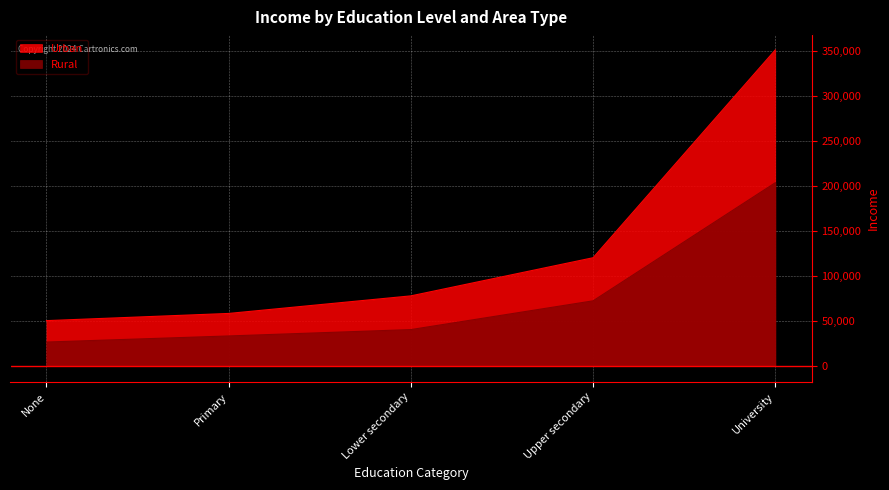

Reading left to right, transcribe all the data shown in this chart.

Urban: None=50500	Primary=58477	Lower secondary=78007	Upper secondary=120372	University=351221
Rural: None=26705	Primary=33473	Lower secondary=40557	Upper secondary=72501	University=203695